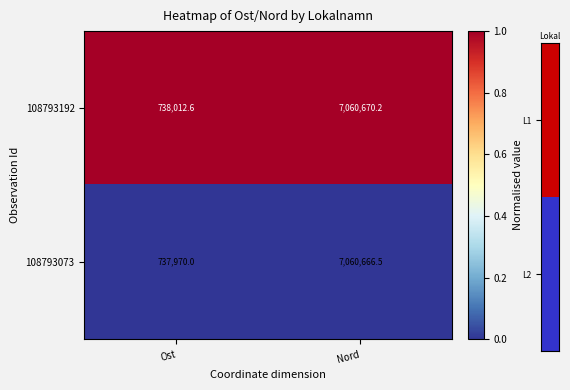

Reading left to right, list all the values displayed in this chart.

108793192: Ost=738012.6	Nord=7060670.2
108793073: Ost=737970.0	Nord=7060666.5